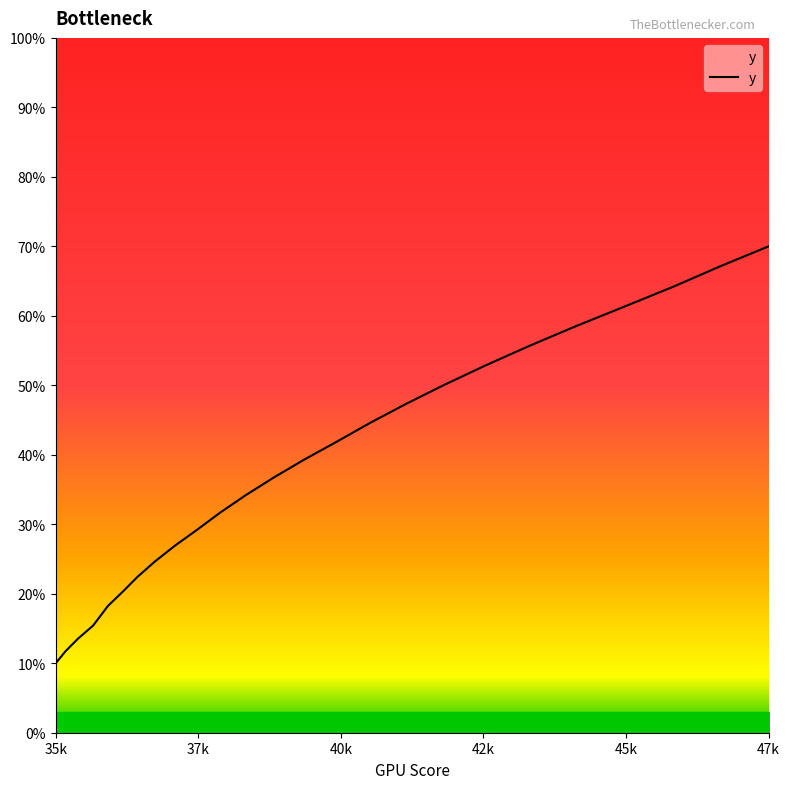

What is the greatest value displayed?

70.0